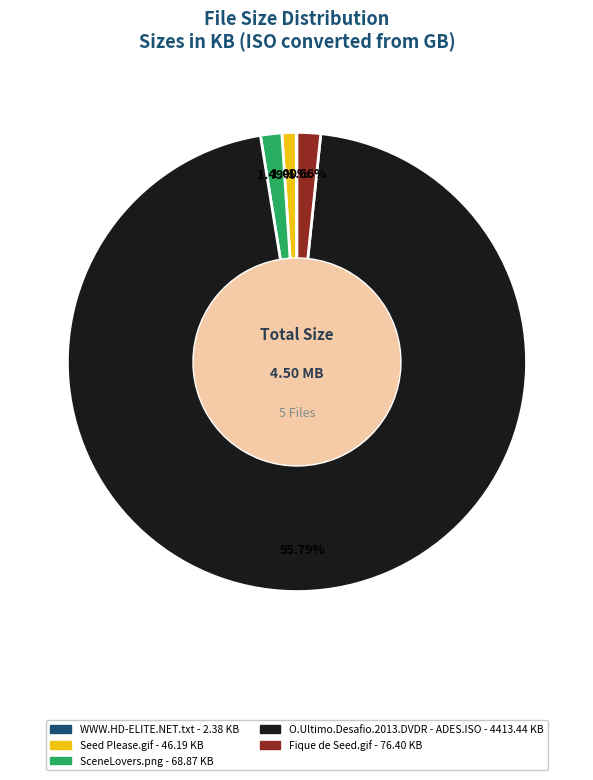

To the nearest percent, what is the average slice percentage?

20%